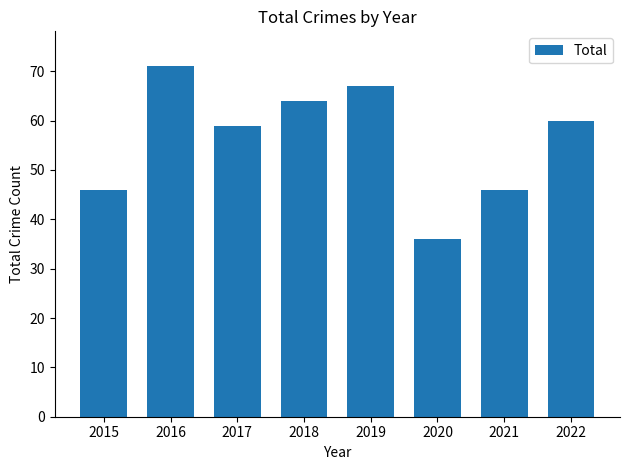

True or false: the data shows 81 at 2021.

False